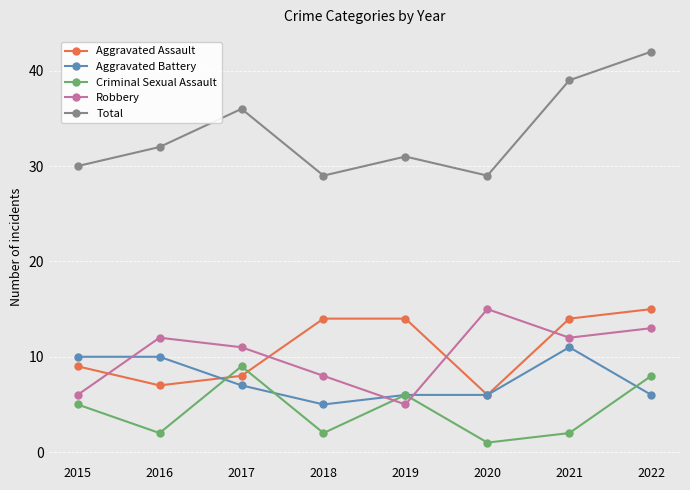

Is the value of Aggravated Battery at 2019 greater than the value of Criminal Sexual Assault at 2015?

Yes